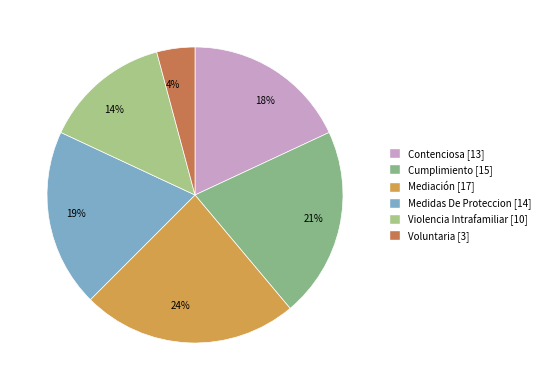

What portion of the pie excludes Violencia Intrafamiliar?

86.1%